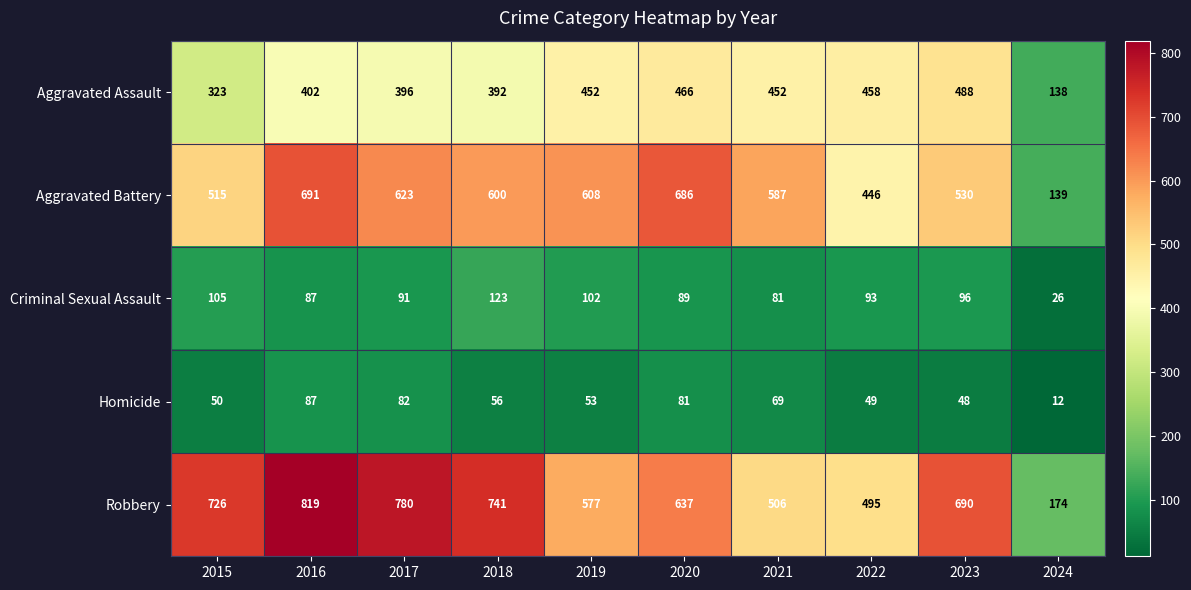

What is the spread (max minus min) of values at 2018?

685